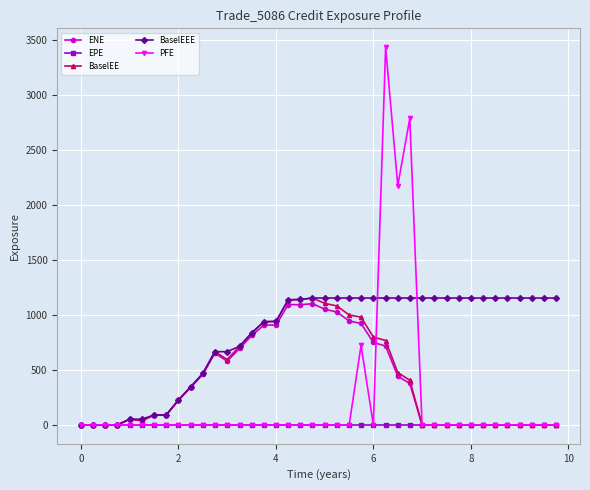

Which series has the largest total across all categories?

BaselEEE